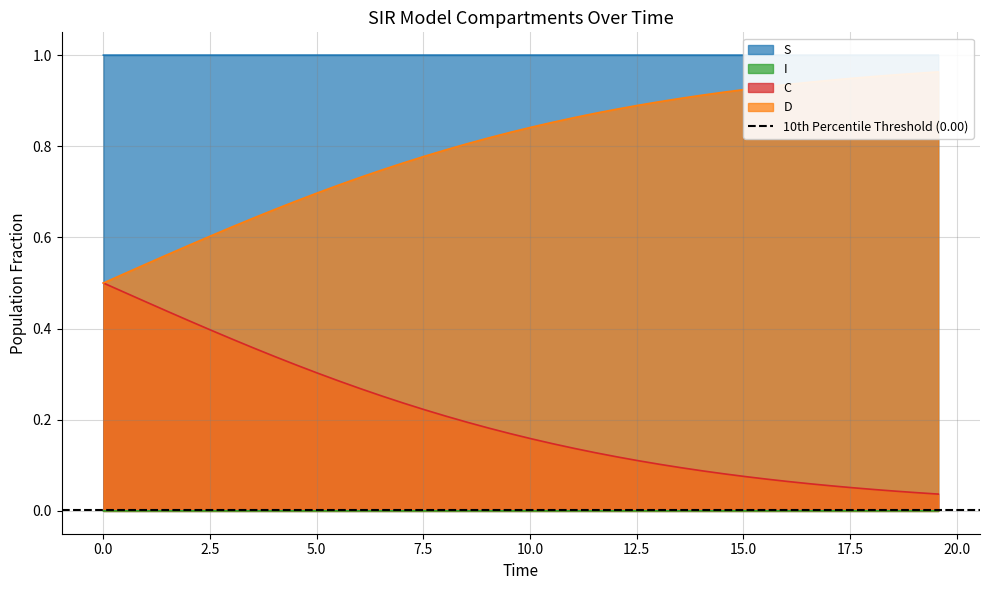

At which category does the chart reach its peak across all series?

6.521739130434782